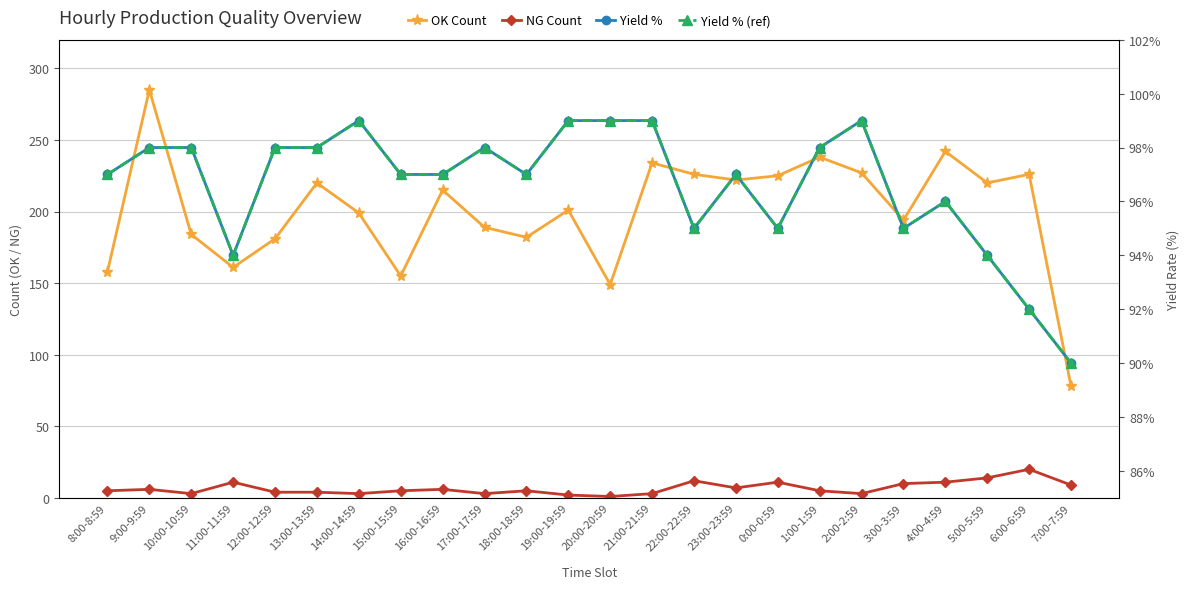

True or false: NG Count and OK Count cross at least once.

False